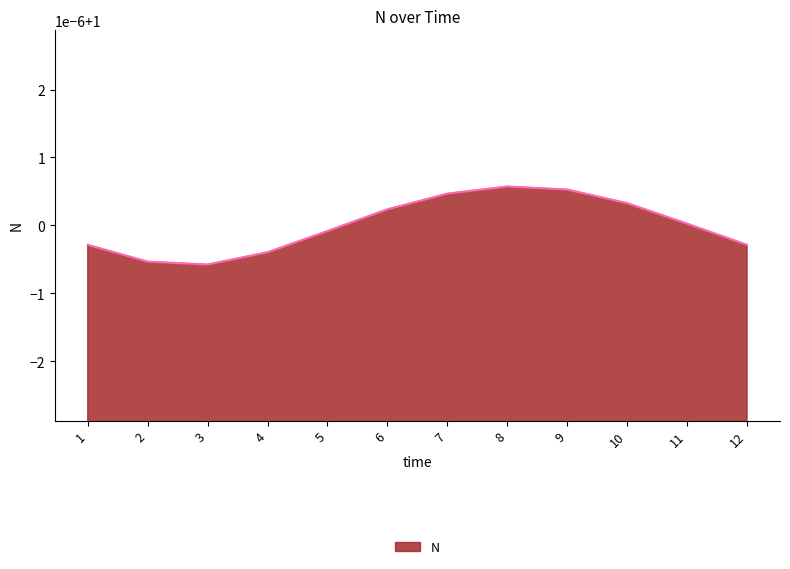

How many points are lower than both their immediate neighbors (excluding endpoints)?

1